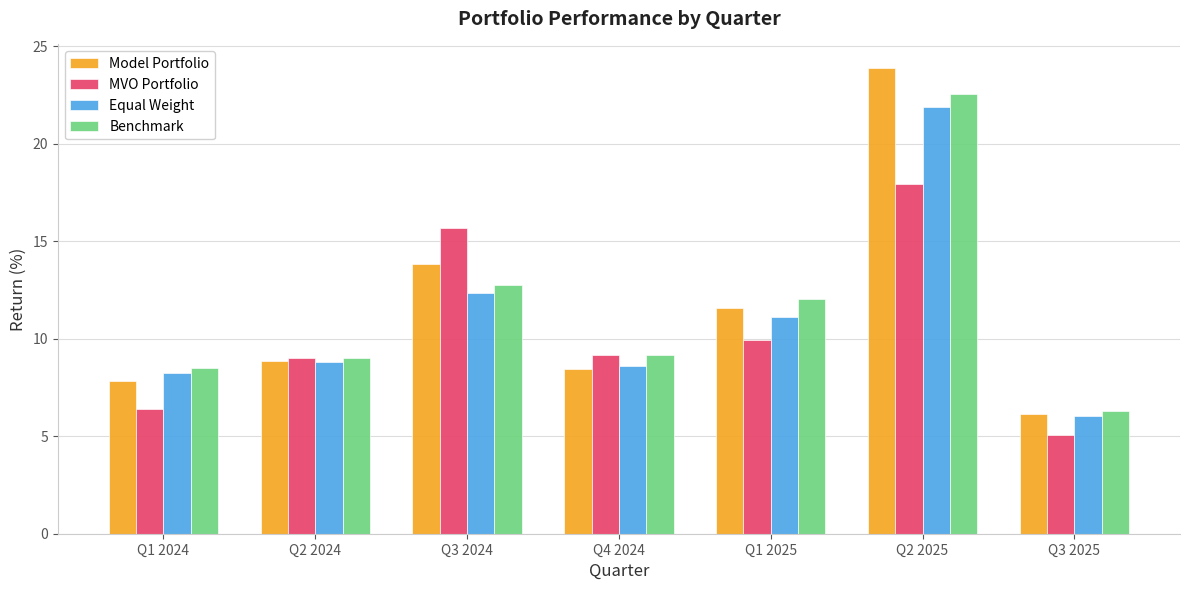

Are the bars horizontal?

No